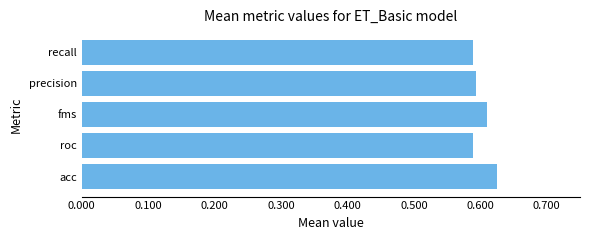

What is the sum of all values?

3.0